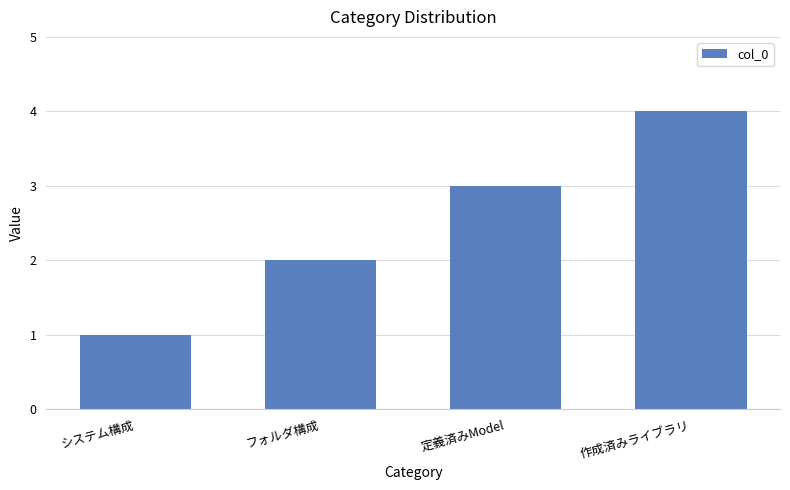

The chart shows a value of 2 at フォルダ構成. True or false?

True